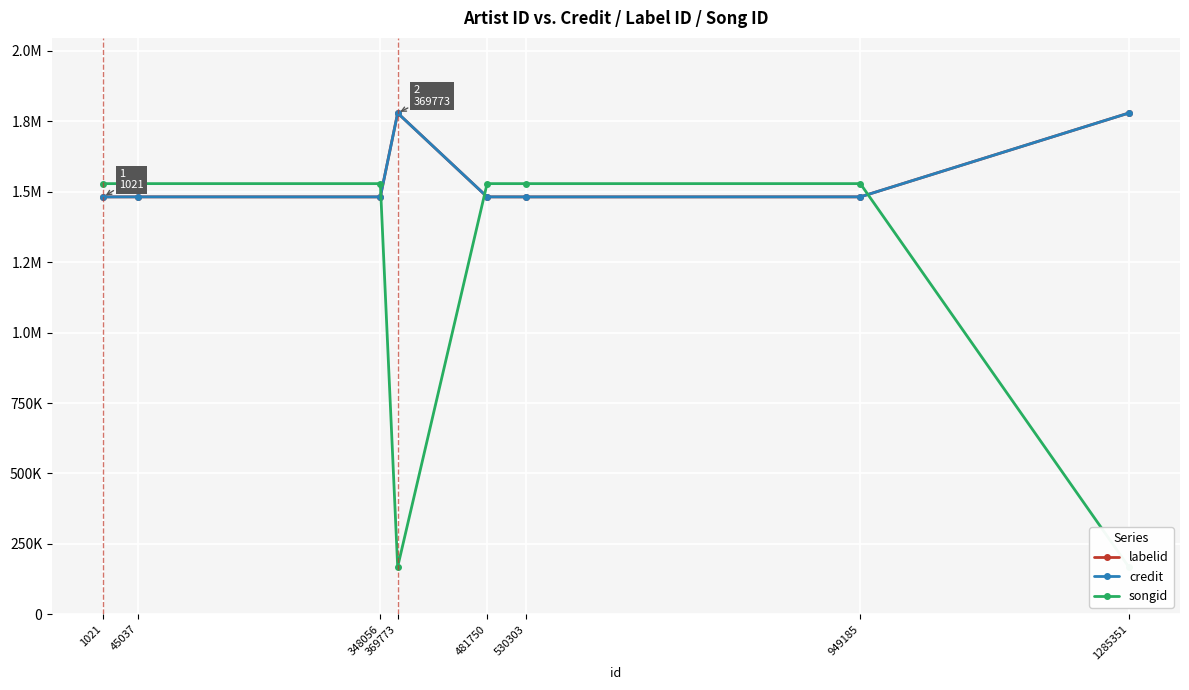

Which series has the largest total across all categories?

labelid